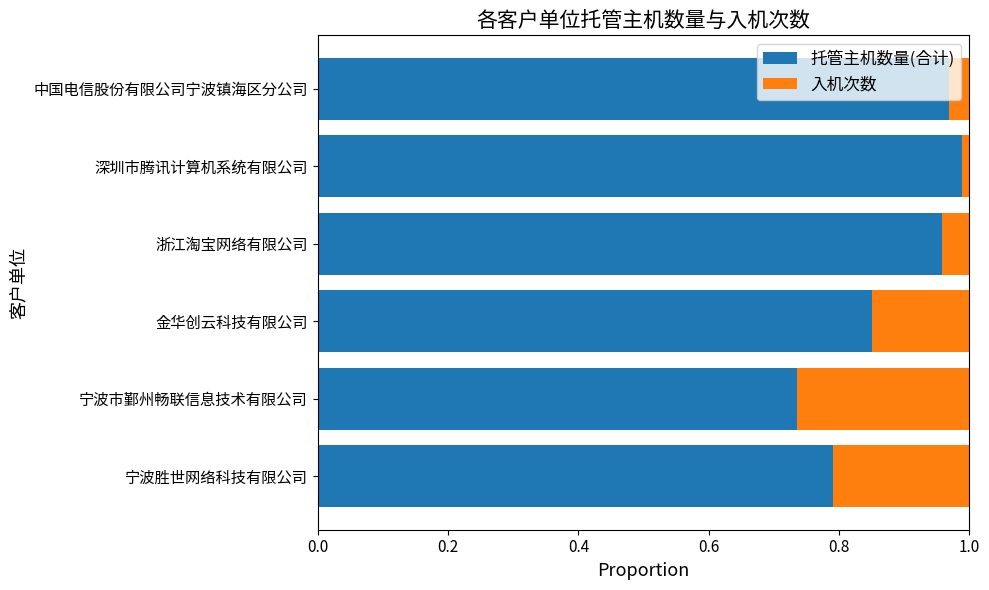

True or false: 托管主机数量(合计) has a value of 1.3 at 深圳市腾讯计算机系统有限公司.

False